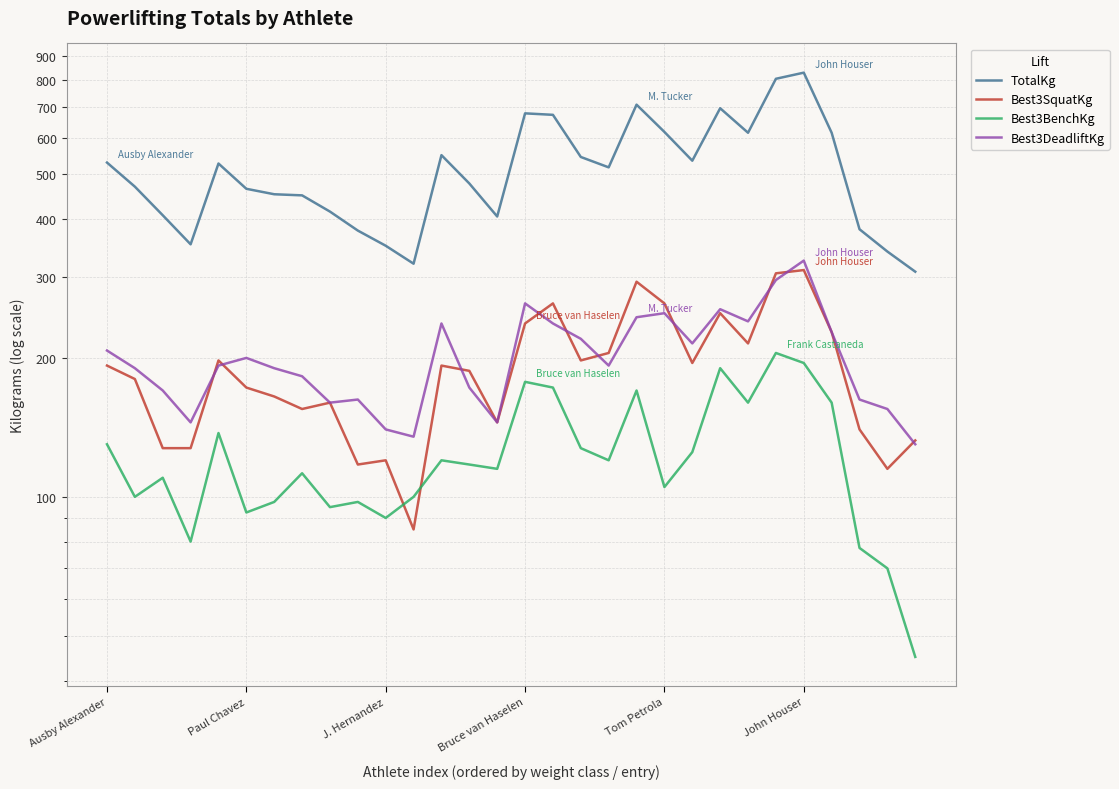

Count the number of data series in this chart.

4